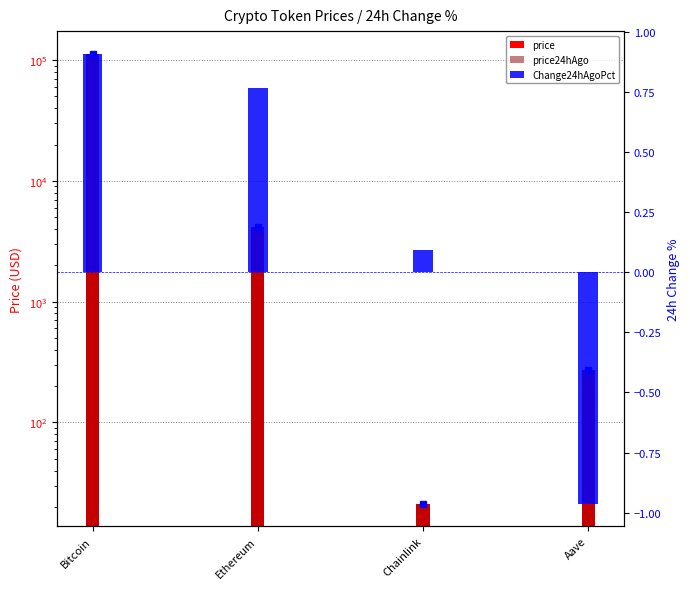

What is the approximate value of Change24hAgoPct at Ethereum?

0.8